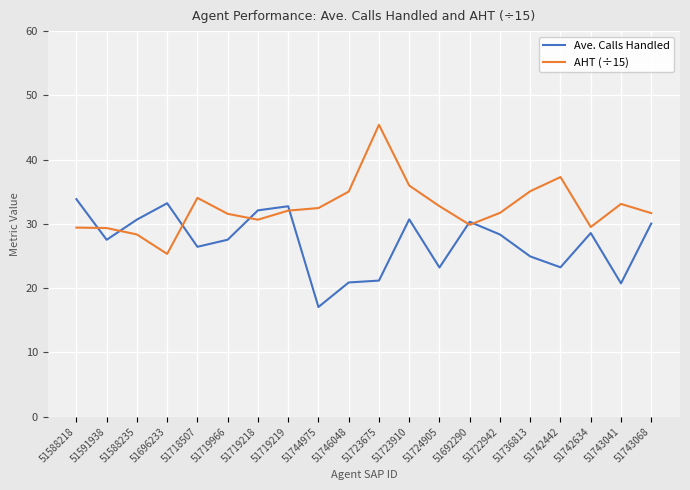

True or false: AHT (÷15) has more than 1 points higher than both neighbors.

True